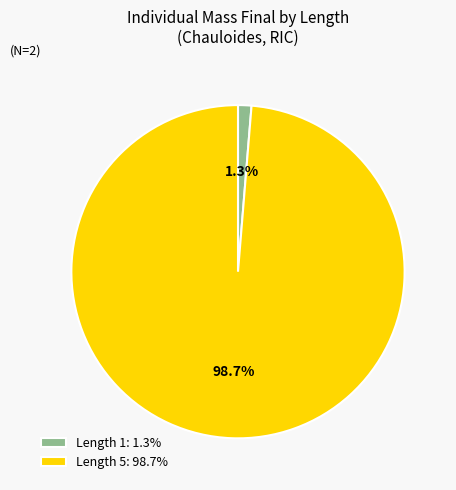

What percentage do Length 1: 1.3% and Length 5: 98.7% together represent?

100.0%